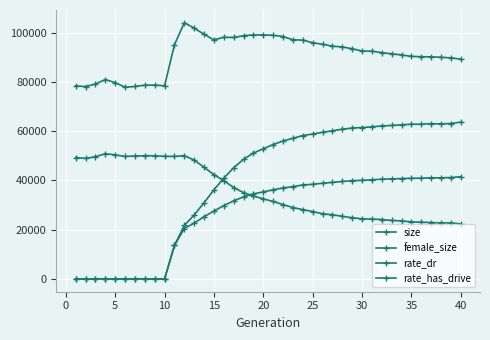

What is the difference between the maximum and second lowest values in the rate_dr series?

41476.8